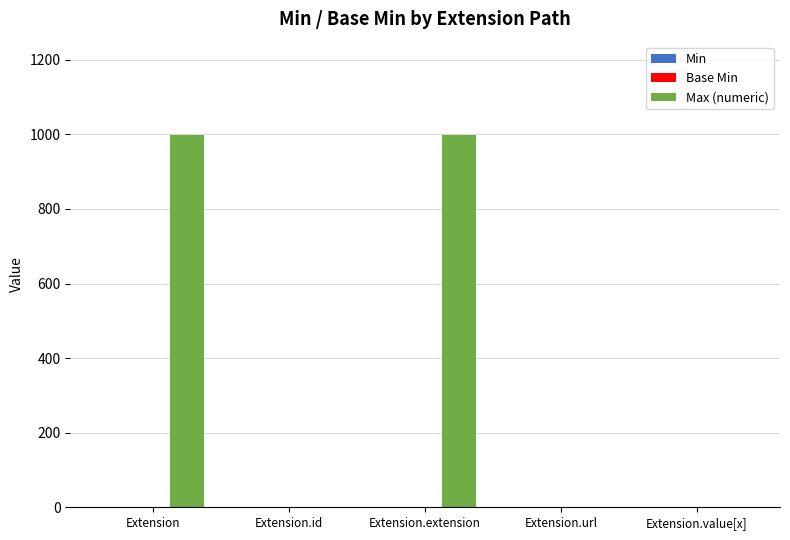

How many groups of bars are there?

5